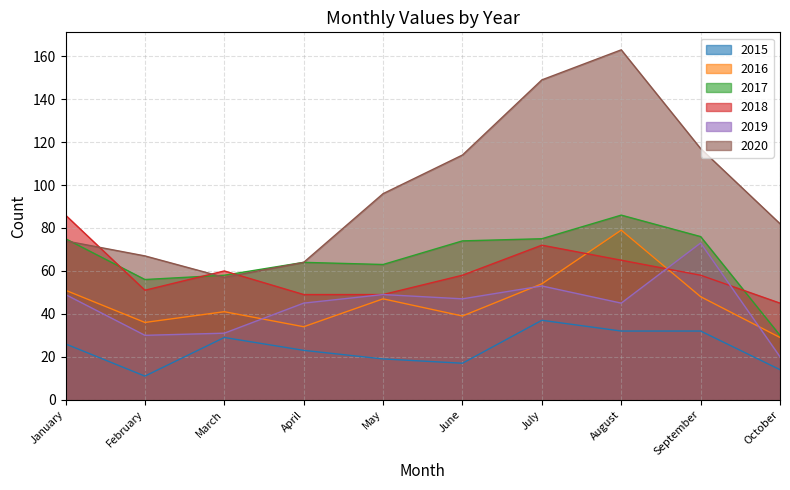

What is the maximum value shown in the chart?

163